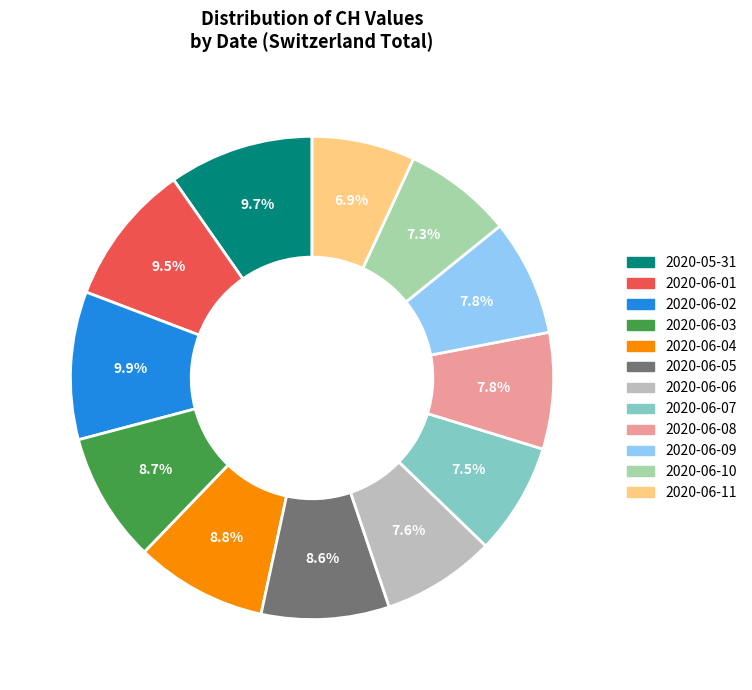

Is 2020-06-10 the majority of the pie?

No